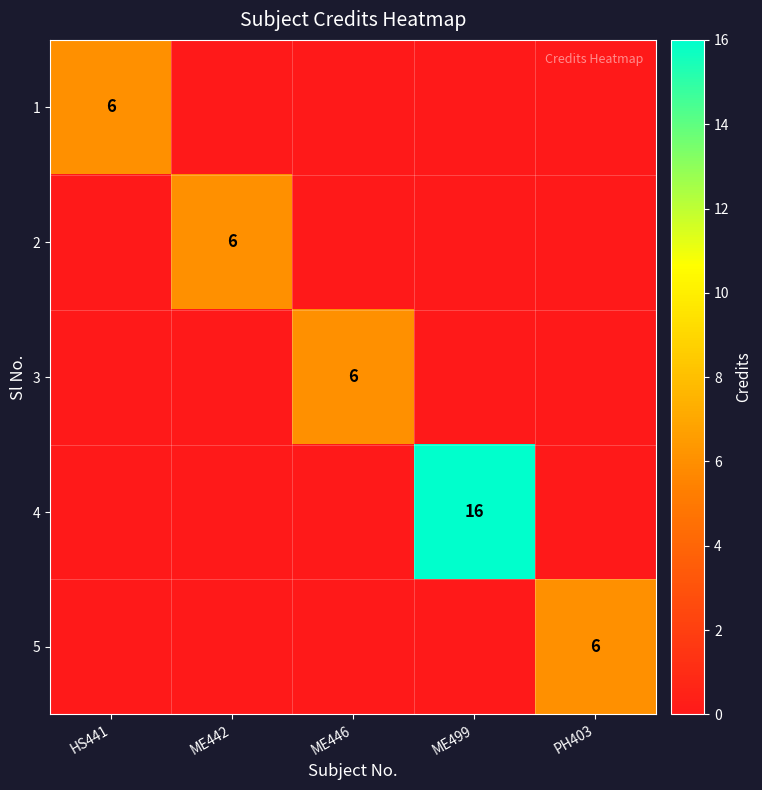

Is it true that 2 equals 6 at ME442?

True